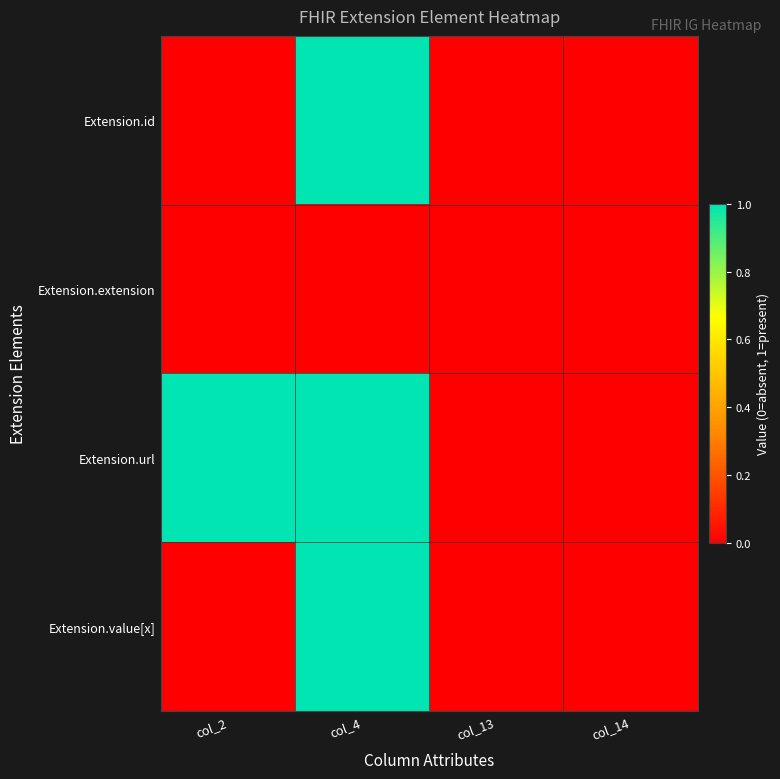

Rank the series by their maximum value, from highest to lowest.

Extension.id, Extension.url, Extension.value[x], Extension.extension